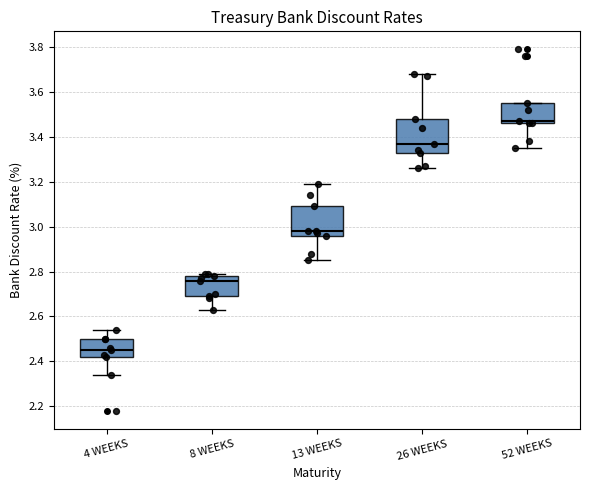

Reading left to right, read every box against the y-axis: the position of its median line, the range the box covers, and the ends of its whiskers. The values are not printed on the chart, so give them approximately, as read against the axis.

4 WEEKS: median 2.46, box 2.42 to 2.50, whiskers 2.34 to 2.54
8 WEEKS: median 2.76, box 2.70 to 2.78, whiskers 2.64 to 2.80
13 WEEKS: median 2.98, box 2.96 to 3.10, whiskers 2.86 to 3.20
26 WEEKS: median 3.38, box 3.34 to 3.48, whiskers 3.26 to 3.68
52 WEEKS: median 3.48, box 3.46 to 3.56, whiskers 3.36 to 3.56